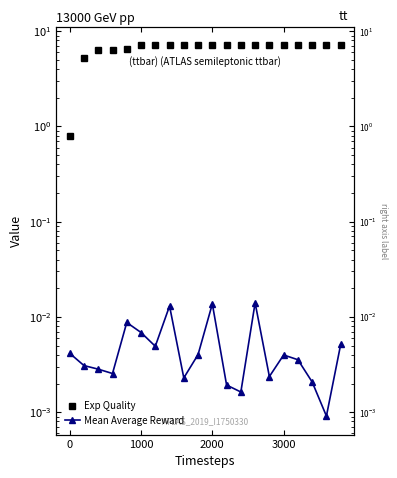

Is it true that Exp Quality equals 4.4 at 3000?

False